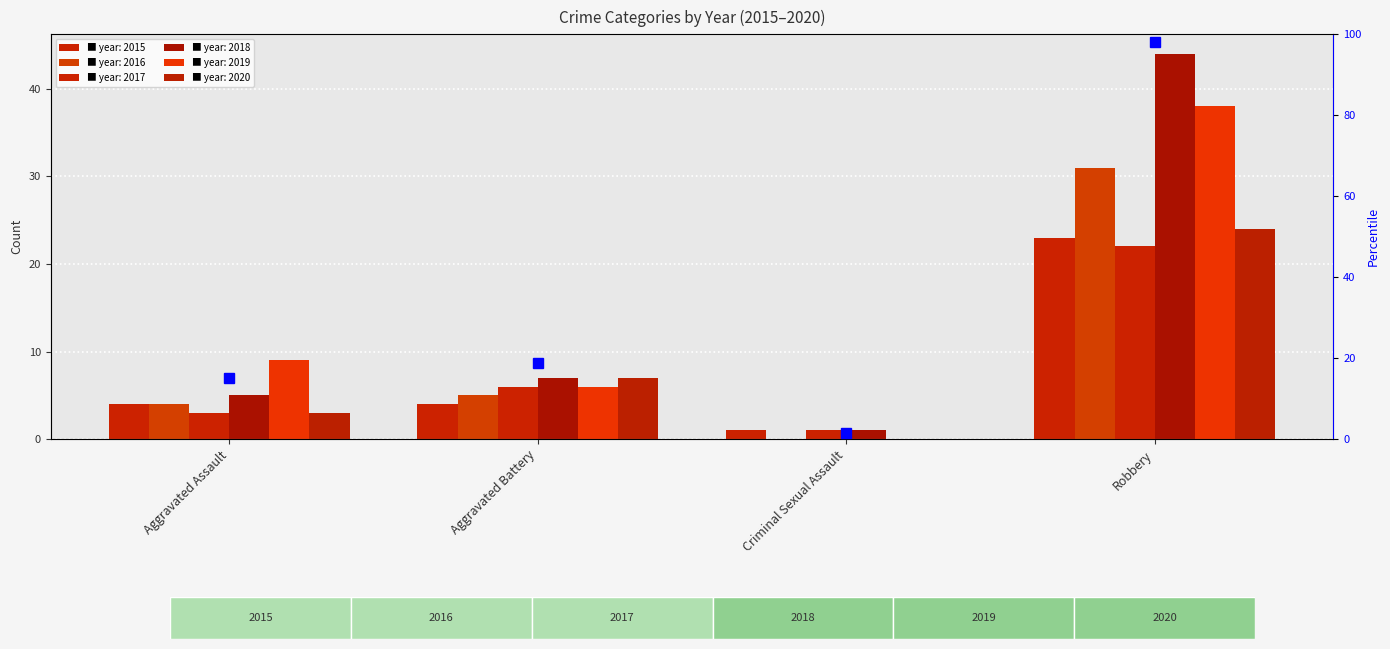

What is the label of the 2nd bar from the right?

Criminal Sexual Assault